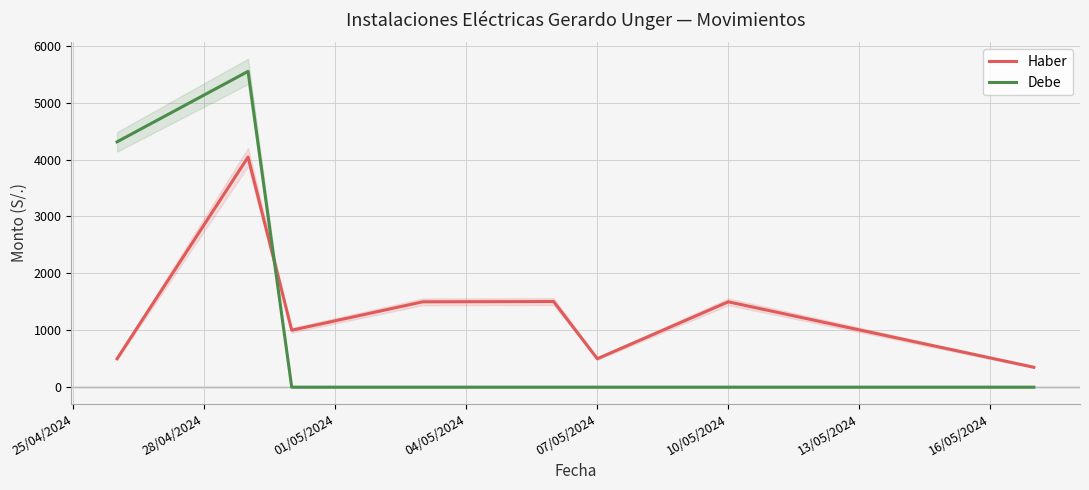

The Debe series shows 0.0 at 07/05/2024. True or false?

True